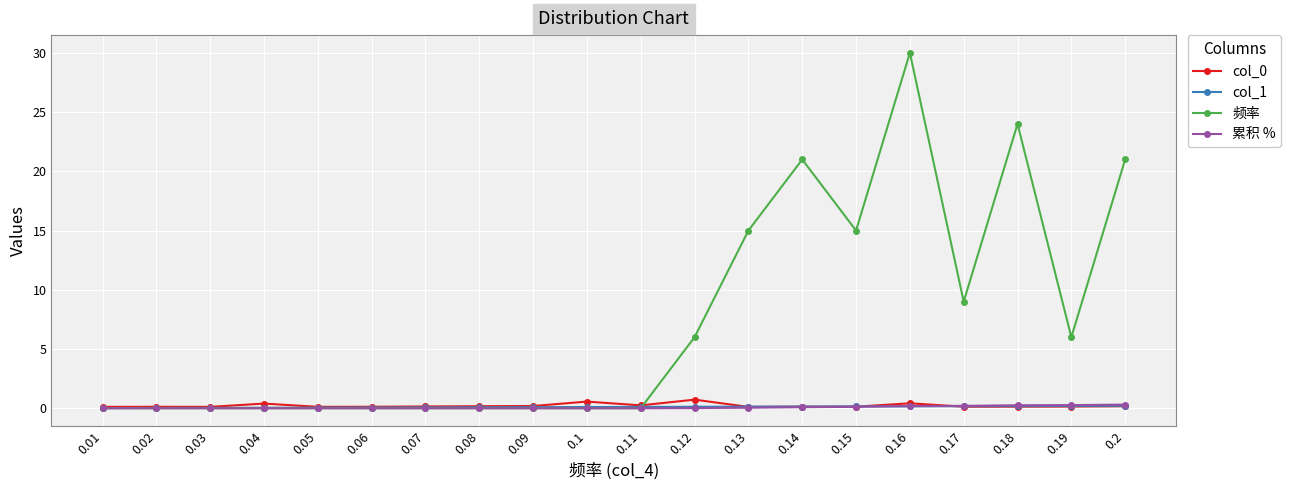

At which category is the sum across all series the highest?

0.16